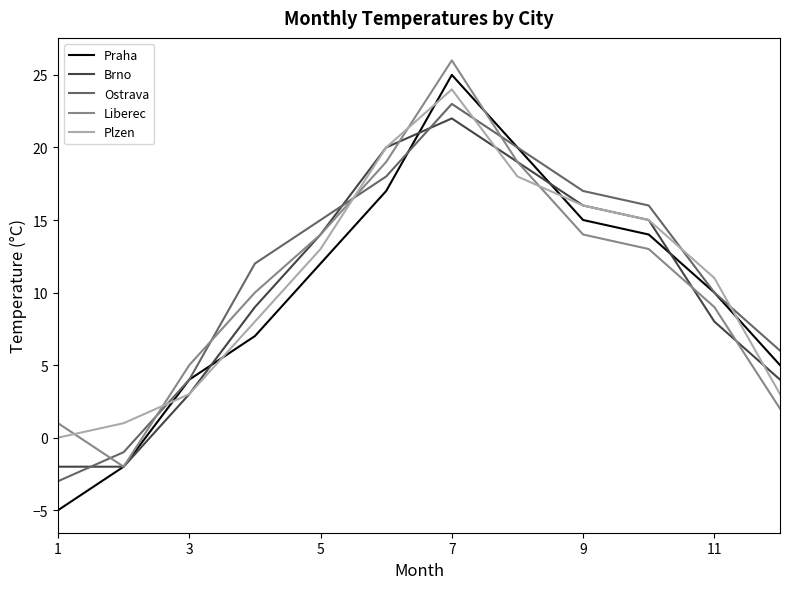

After their last crossing, which series has the higher values: Liberec or Ostrava?

Ostrava